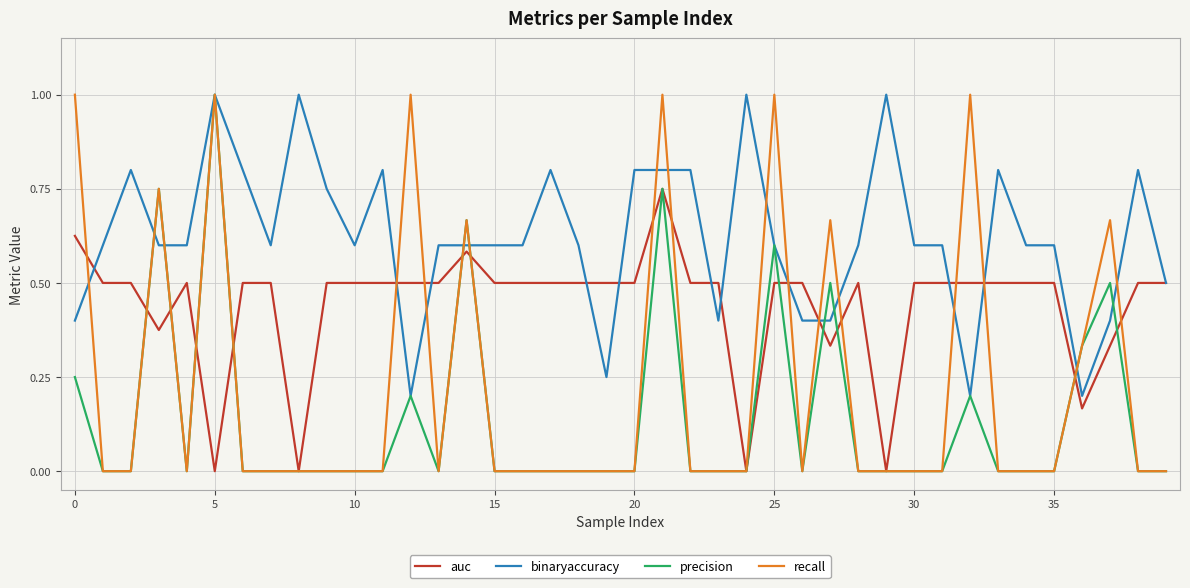

What is the highest value of the binaryaccuracy series?

1.0